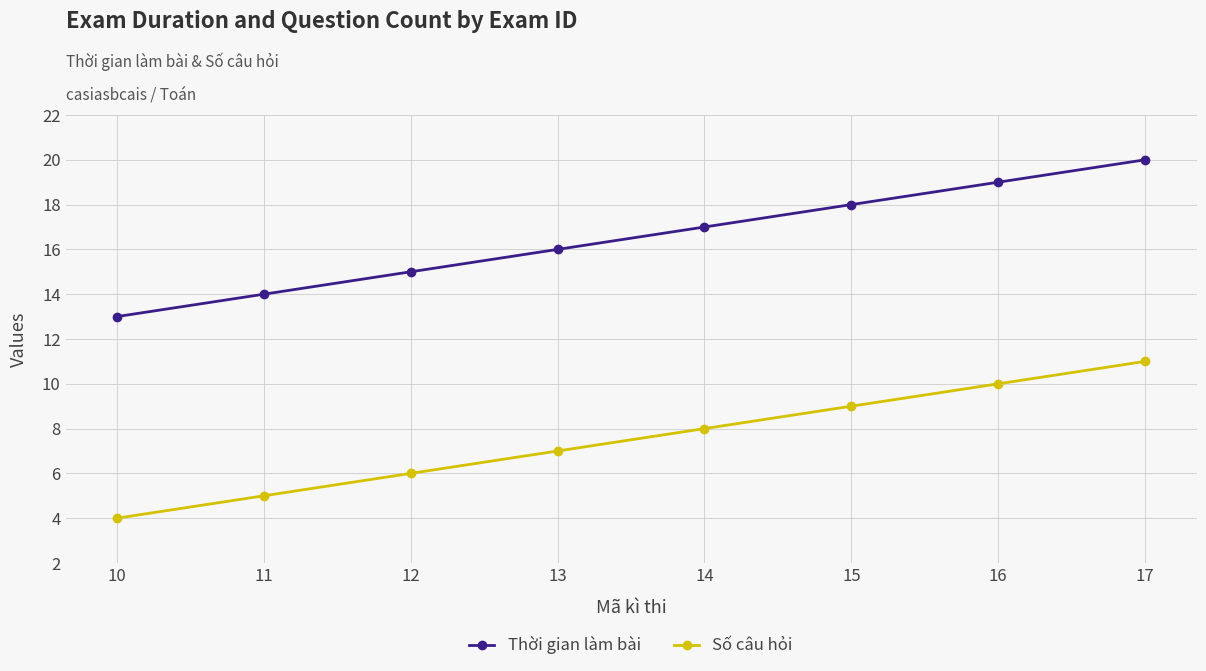

True or false: Số câu hỏi has a value of 11 at 17.

True